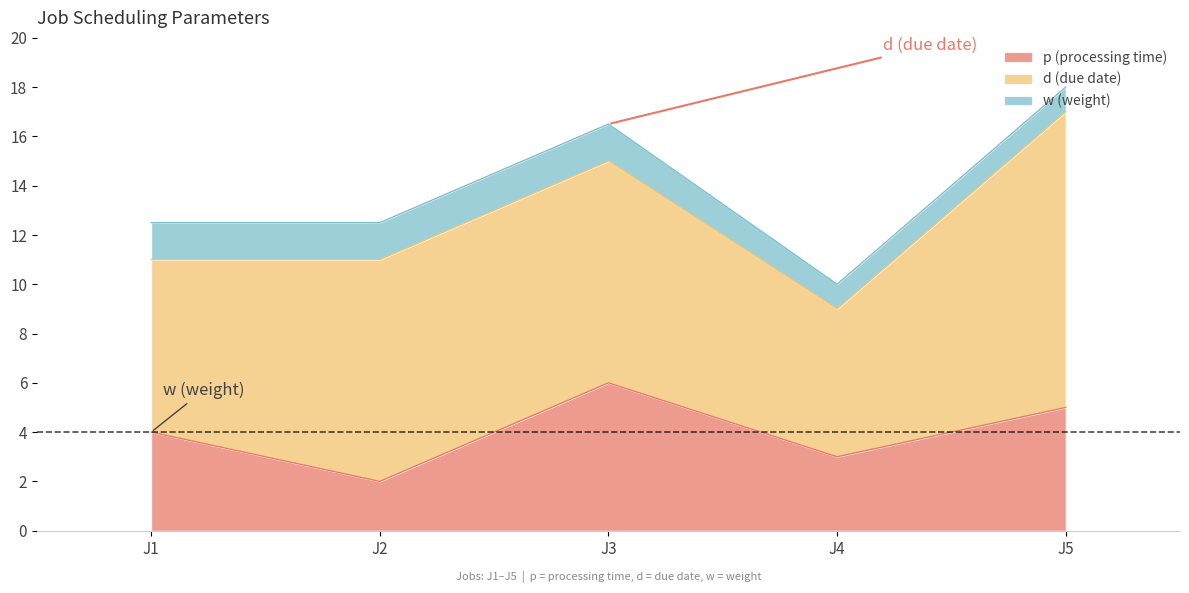

List the labels in order of d (due date) value, smallest first.

J4, J1, J2, J3, J5